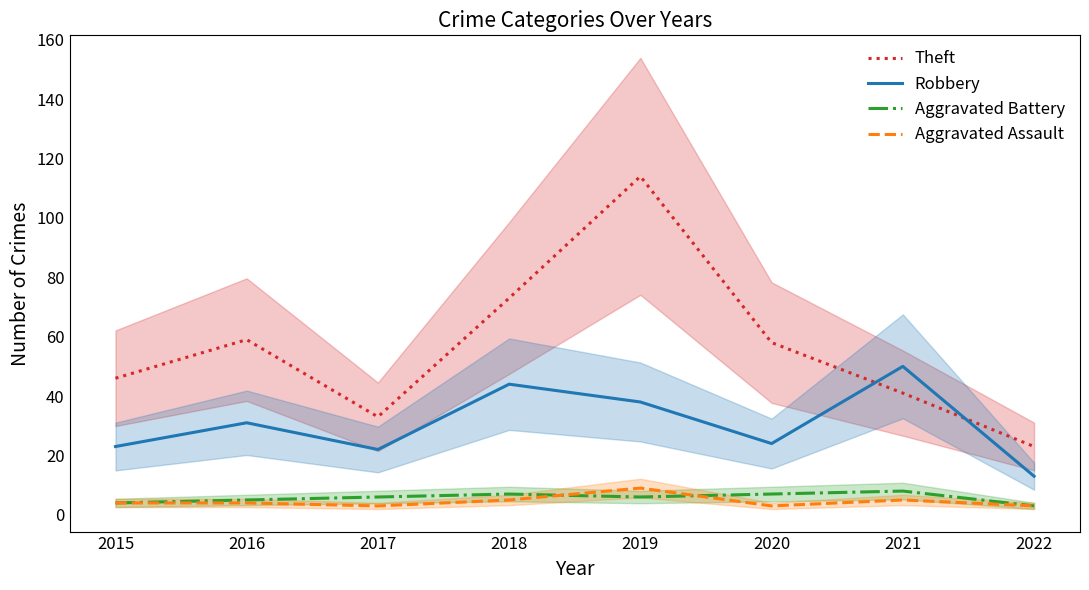

Reading right to left, extract all data points from this chart.

Theft: 23	41	58	114	73	33	59	46
Robbery: 13	50	24	38	44	22	31	23
Aggravated Battery: 3	8	7	6	7	6	5	4
Aggravated Assault: 3	5	3	9	5	3	4	4